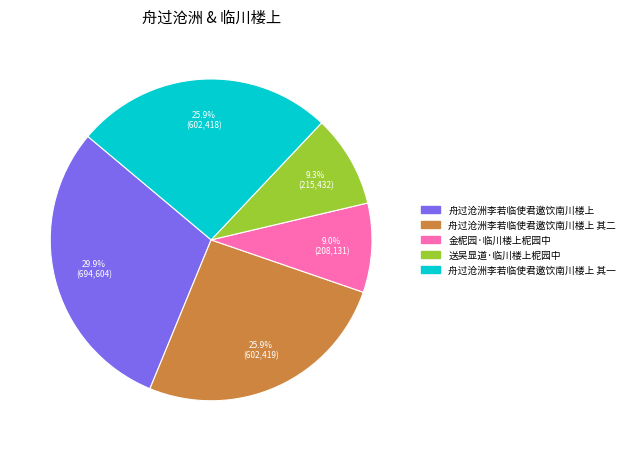

Is there a majority slice in this chart?

No